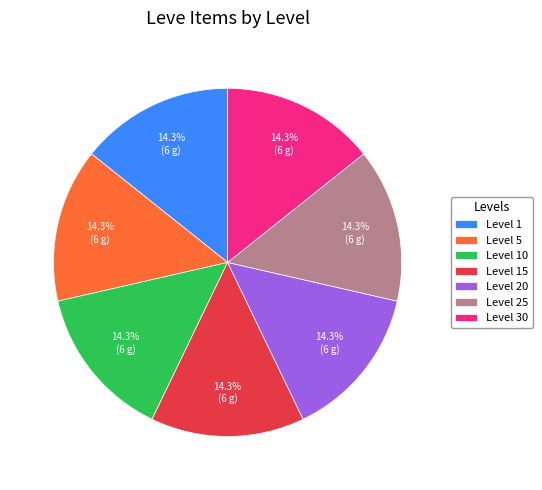

Does Level 5 account for over 50% of the chart?

No